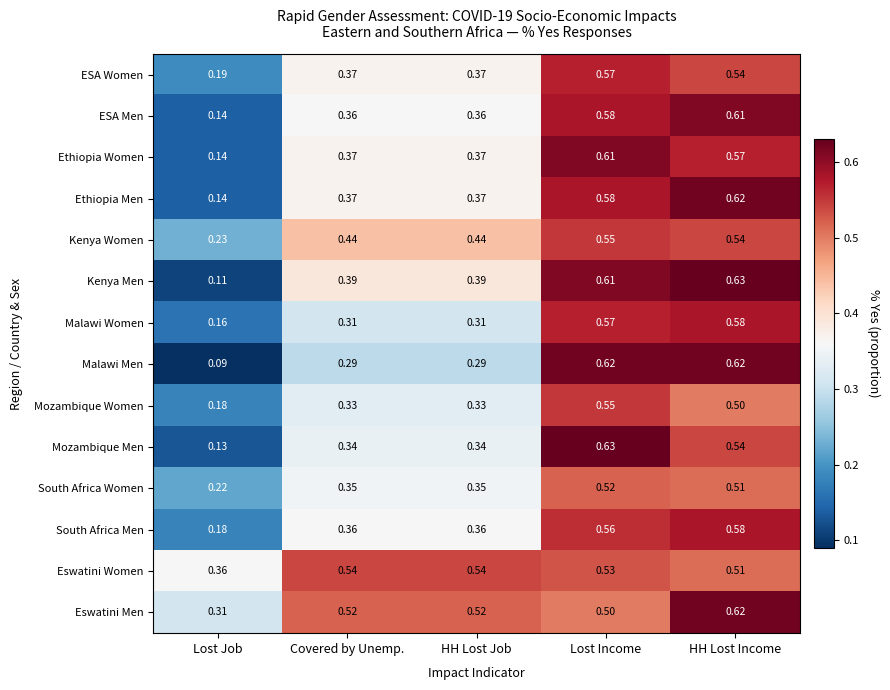

Which series has the widest spread of values?

Malawi Men